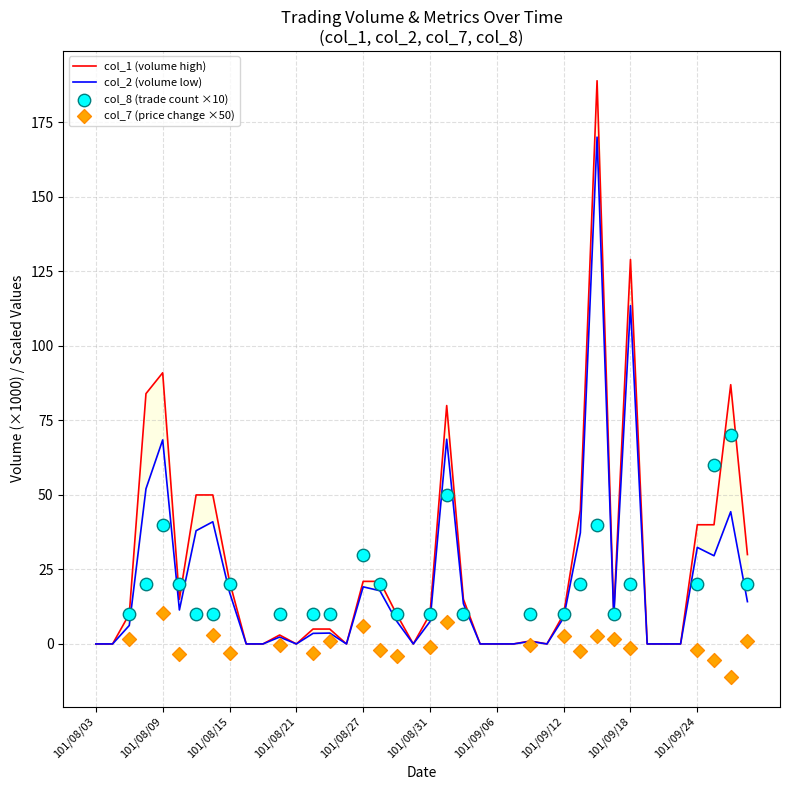

Is the value of col_1 at 9 greater than the value of col_2 at 31?

No